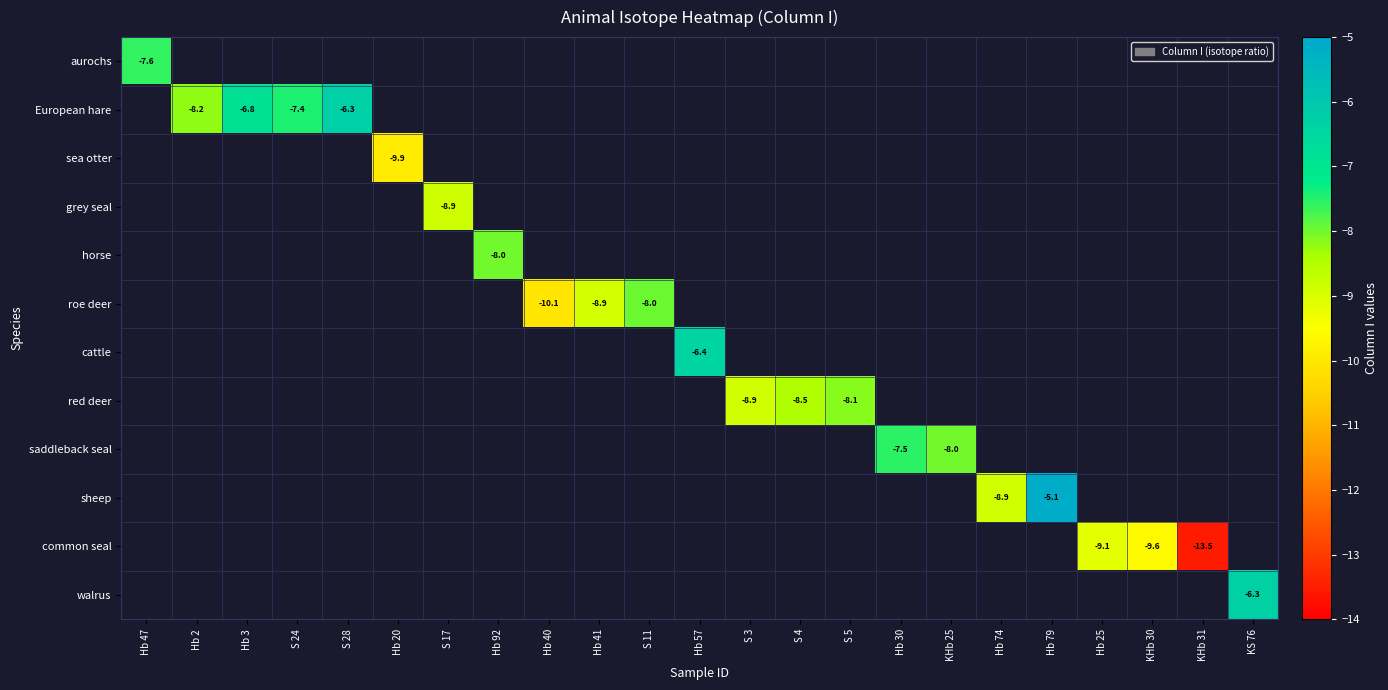

How many data points does each series have?

23